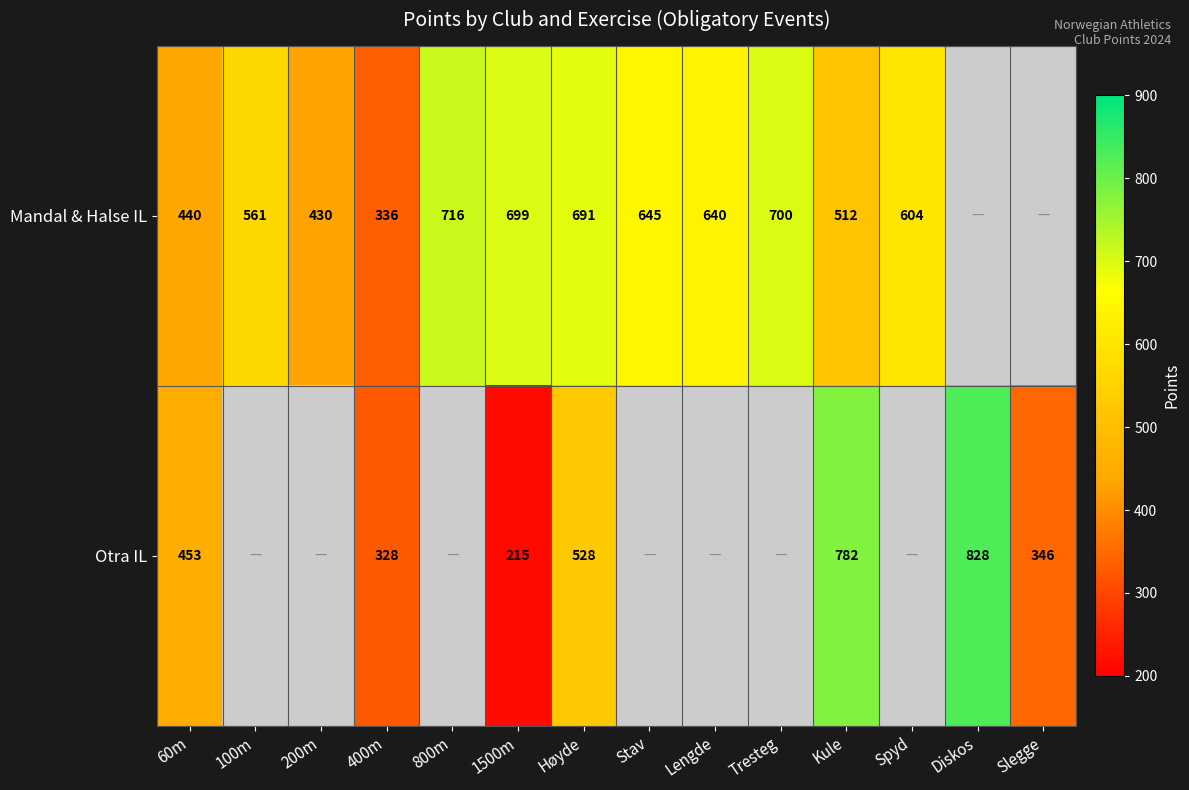

At 60m, list the series in order from smallest to largest.

Mandal & Halse IL, Otra IL